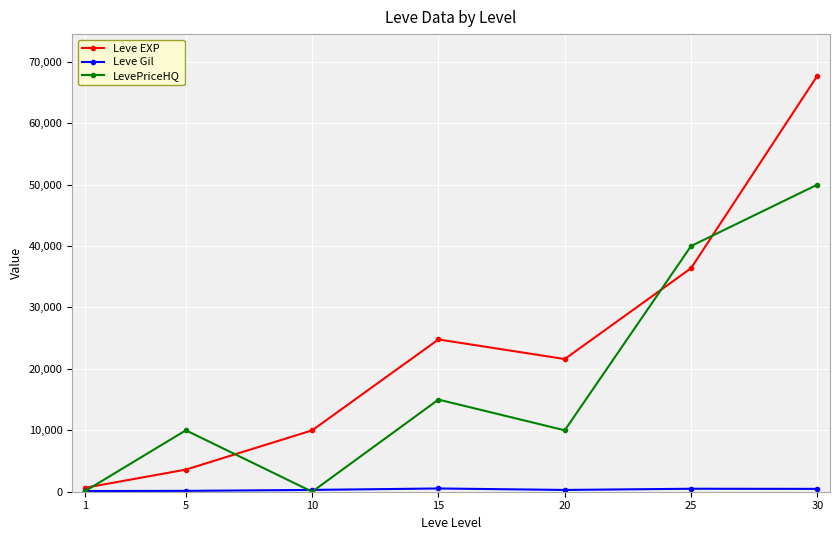

At how many categories does at least one series exceed 32431?

2